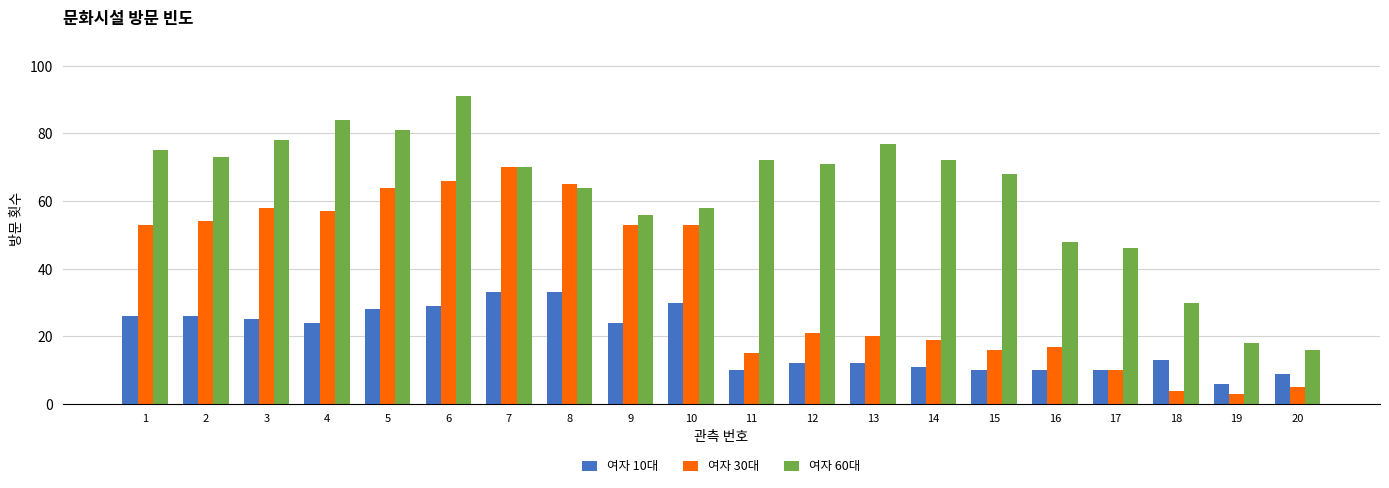

List the series in order of their peak value, lowest first.

여자 10대, 여자 30대, 여자 60대